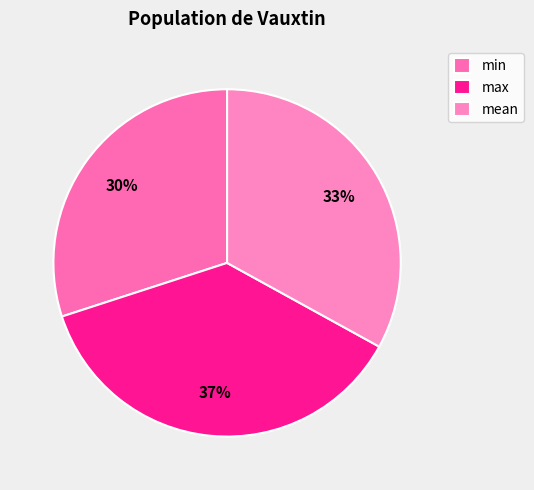

Does any single category account for the majority?

No